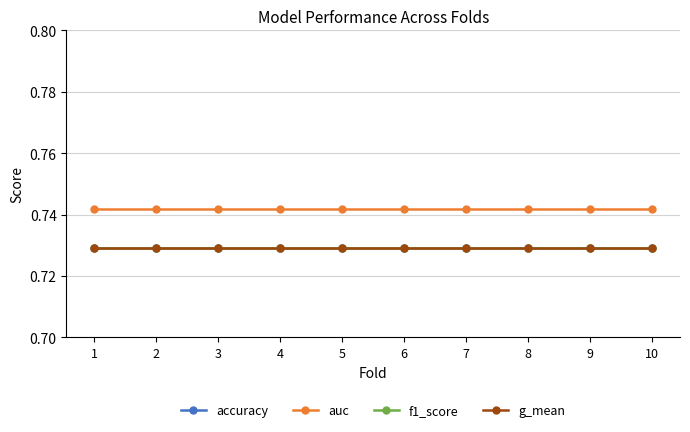

Does the chart display data point markers on the line(s)?

Yes